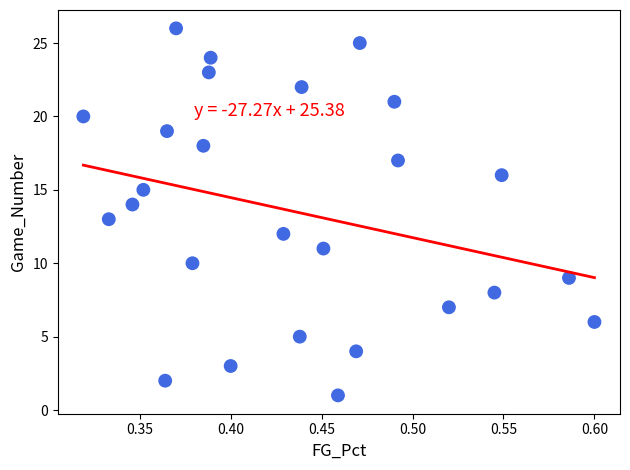

What is the range of Y values (max minus min)?

25